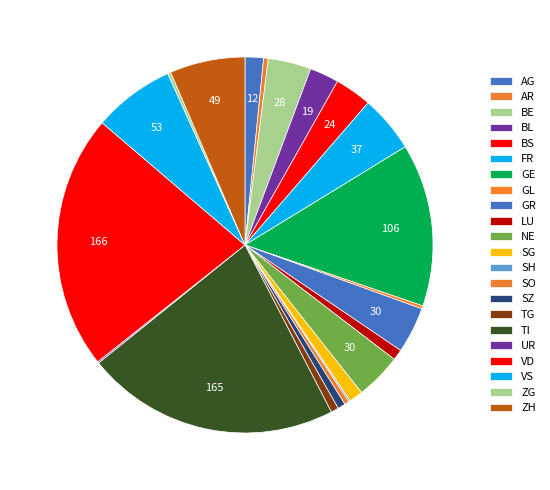

To the nearest percent, what percentage of the pie is BE?

4%